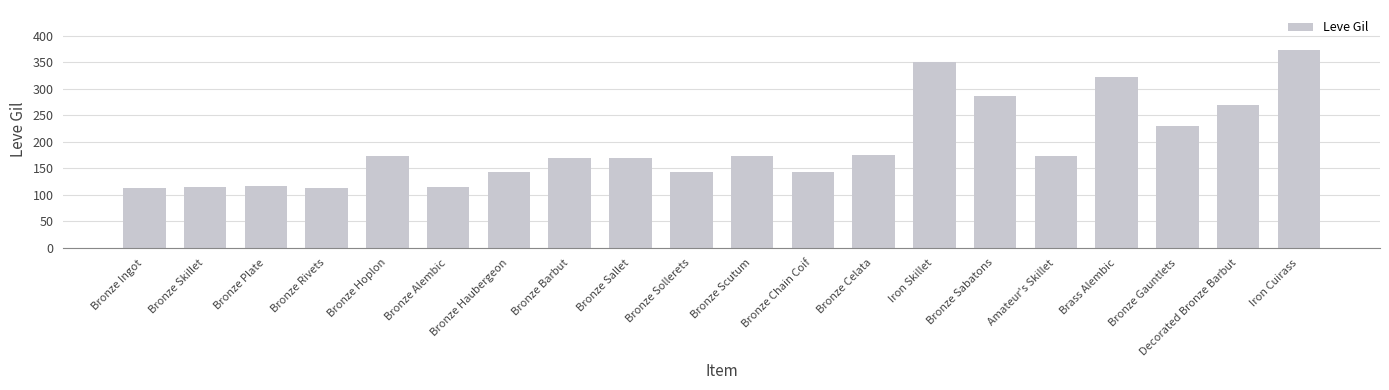

What is the change in value from Bronze Sollerets to Bronze Gauntlets?

+85